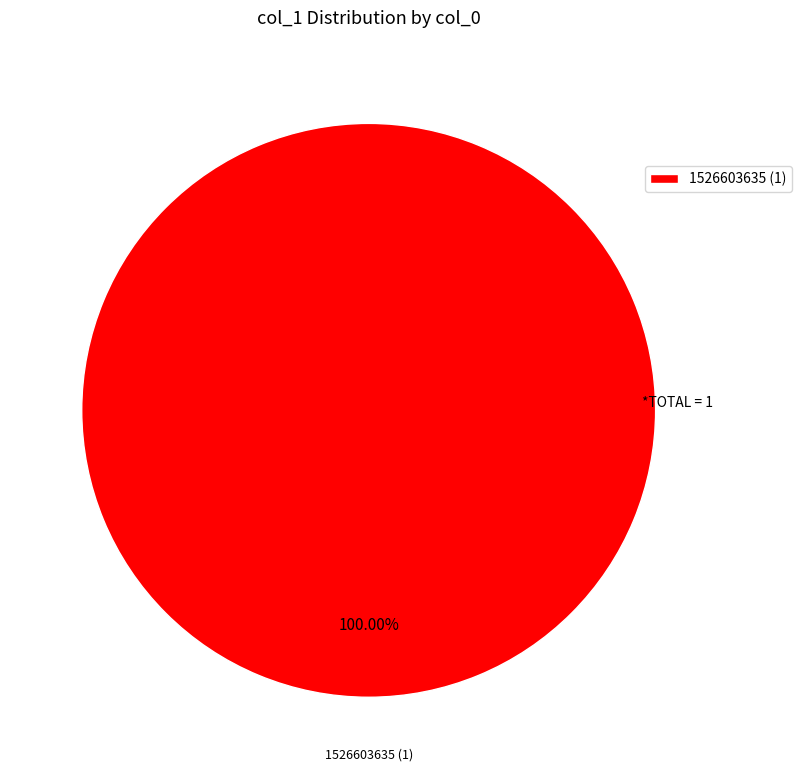

Rank the categories by value from lowest to highest.

1526603635 (1)